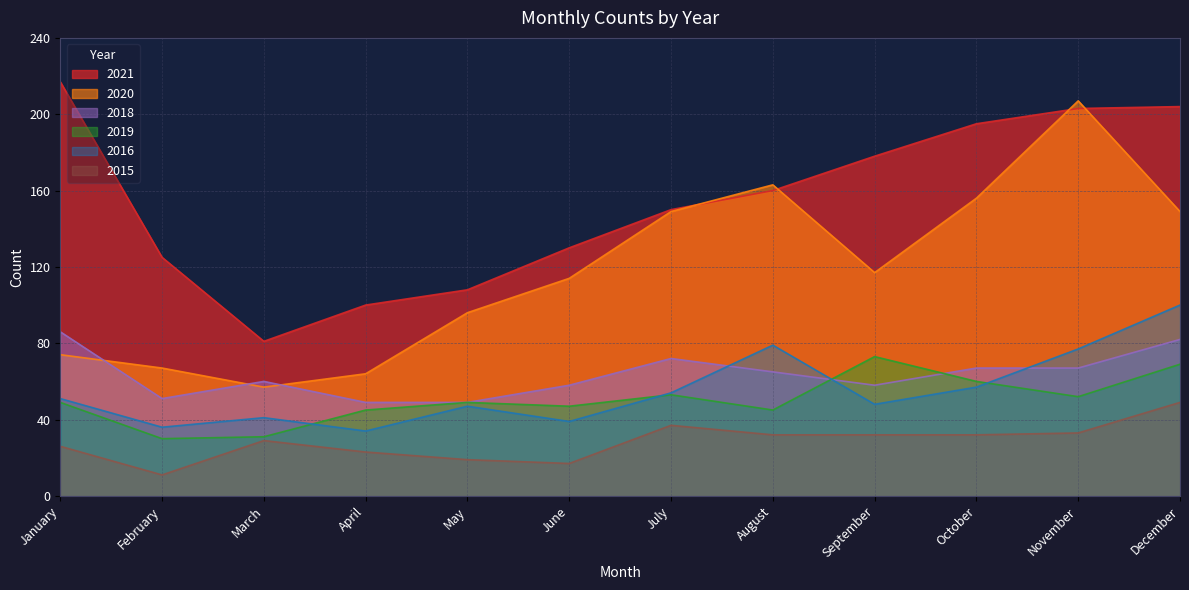

At which category is the sum across all series the highest?

December